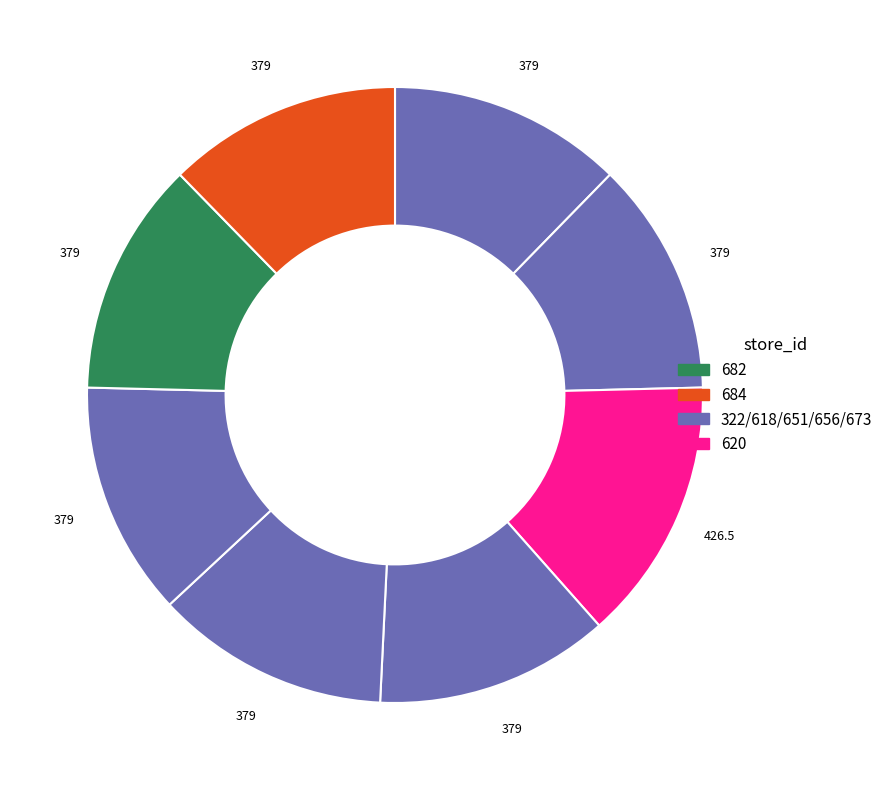

How many slices are in this pie chart?

8